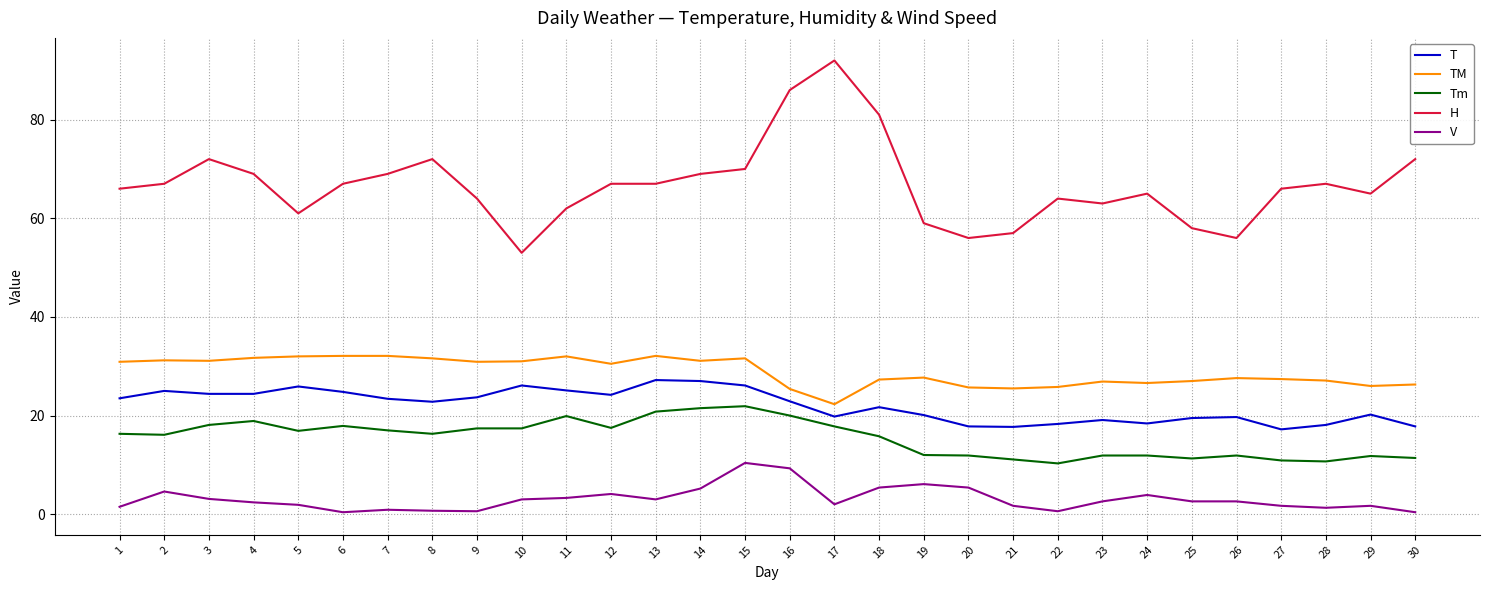

Read the Tm value at 3.

18.1